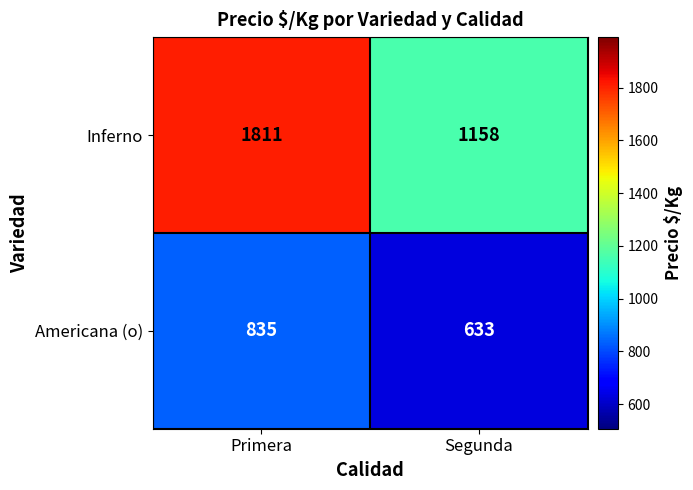

Reading left to right, transcribe all the data shown in this chart.

Inferno: Primera=1811	Segunda=1158
Americana (o): Primera=835	Segunda=633